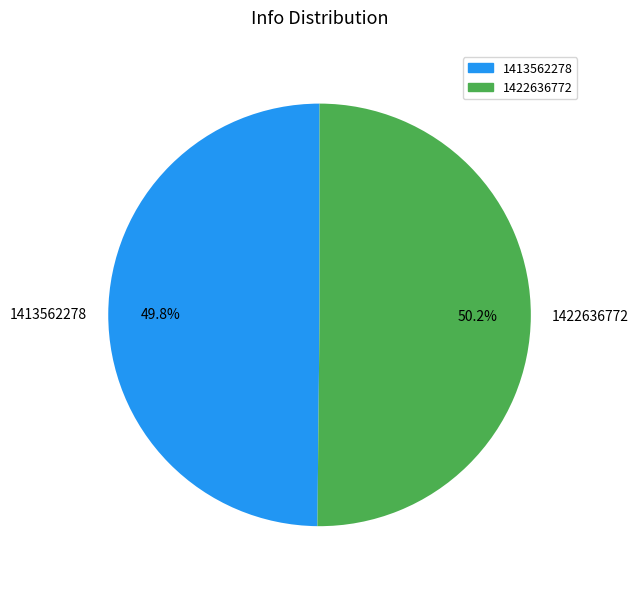

Approximately how many times larger is the value at 1413562278 compared to 1422636772?

1.0